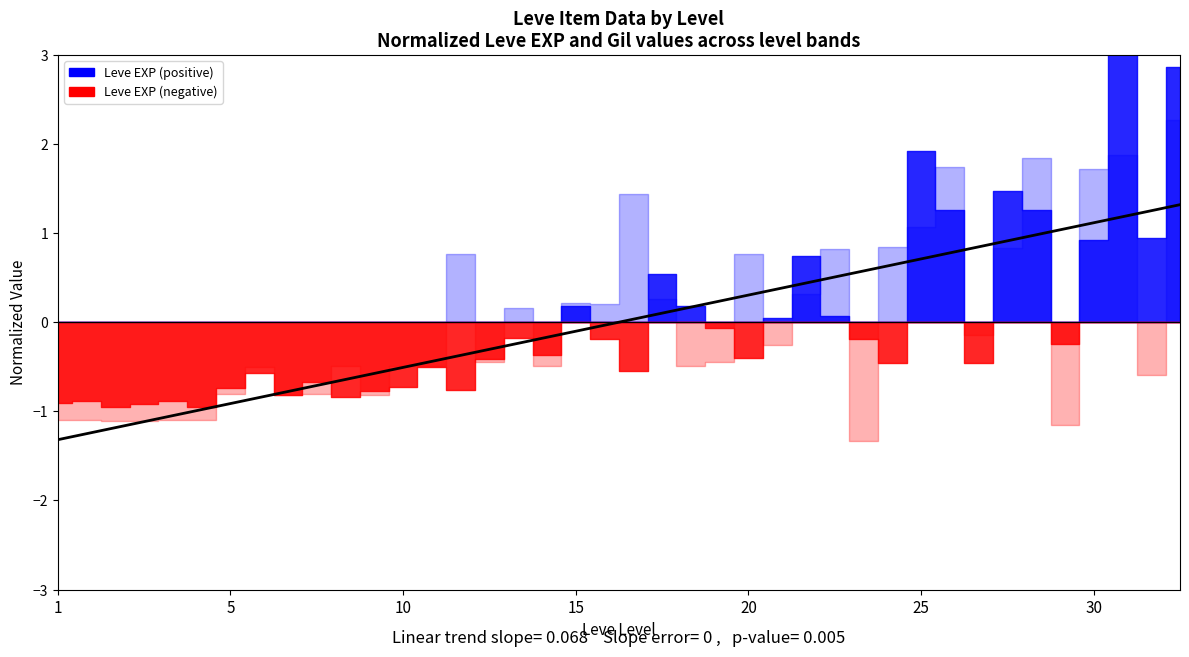

How many lines are shown in the chart?

1